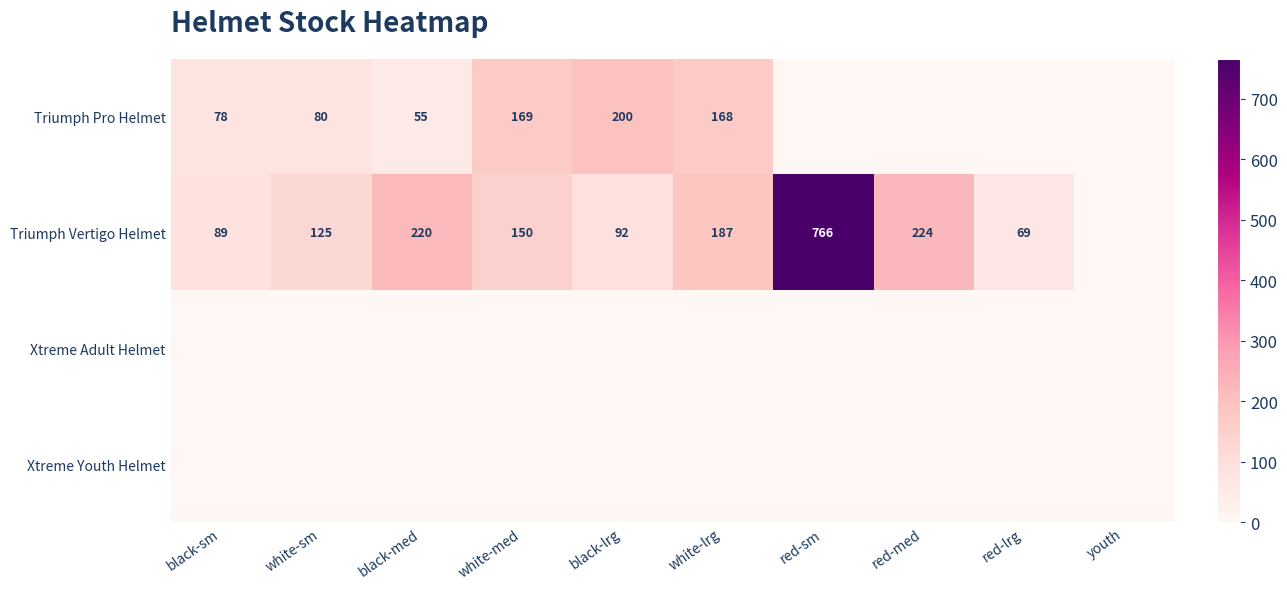

The Triumph Vertigo Helmet series shows 220 at black-med. True or false?

True